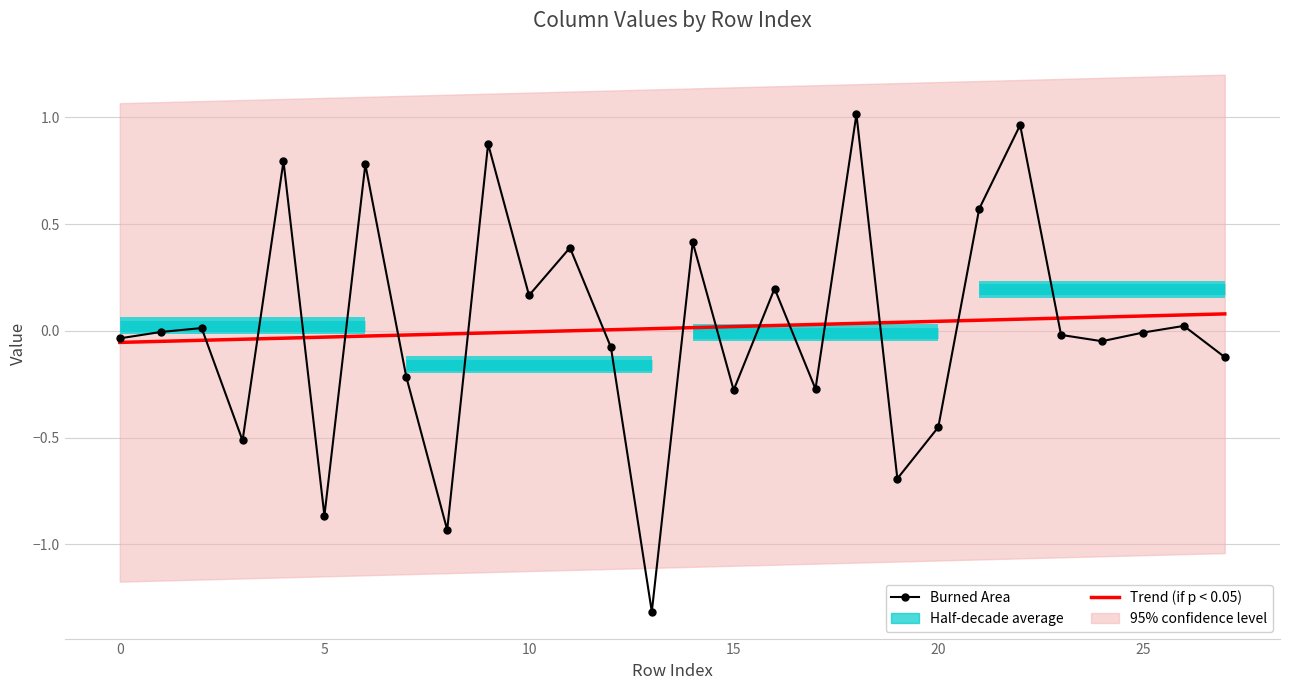

Reading left to right, list all the values displayed in this chart.

Trend (if p < 0.05): -0.1	-0.0	-0.0	-0.0	-0.0	-0.0	-0.0	-0.0	-0.0	-0.0	-0.0	0.0	0.0	0.0	0.0	0.0	0.0	0.0	0.0	0.0	0.0	0.1	0.1	0.1	0.1	0.1	0.1	0.1
Burned Area: -0.0	-0.0	0.0	-0.5	0.8	-0.9	0.8	-0.2	-0.9	0.9	0.2	0.4	-0.1	-1.3	0.4	-0.3	0.2	-0.3	1.0	-0.7	-0.5	0.6	1.0	-0.0	-0.0	-0.0	0.0	-0.1